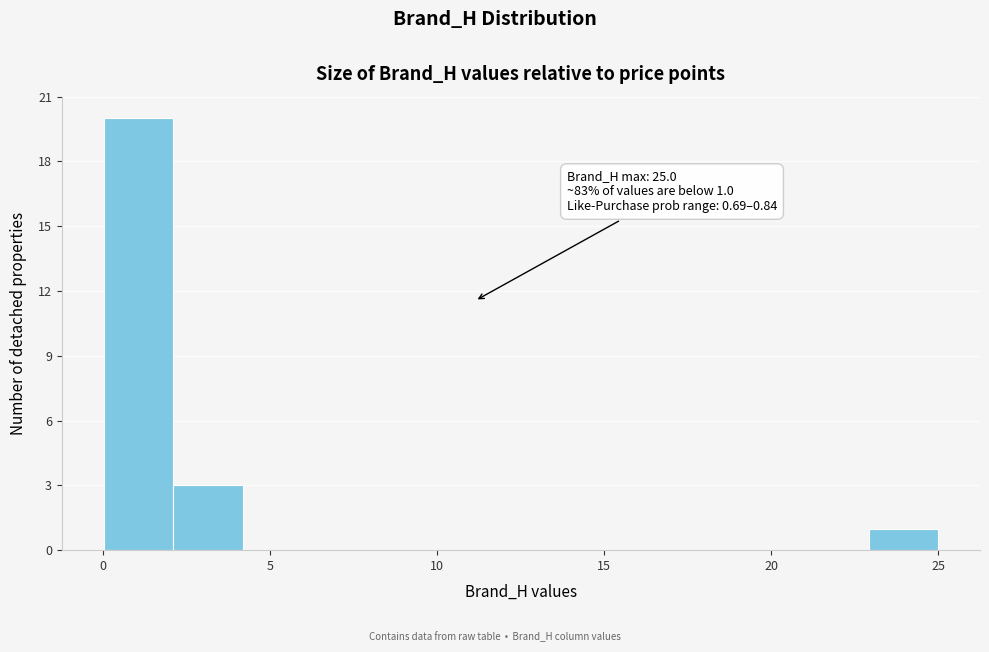

Over which range of the x-axis is the bar tallest?

0.0 to 2.0